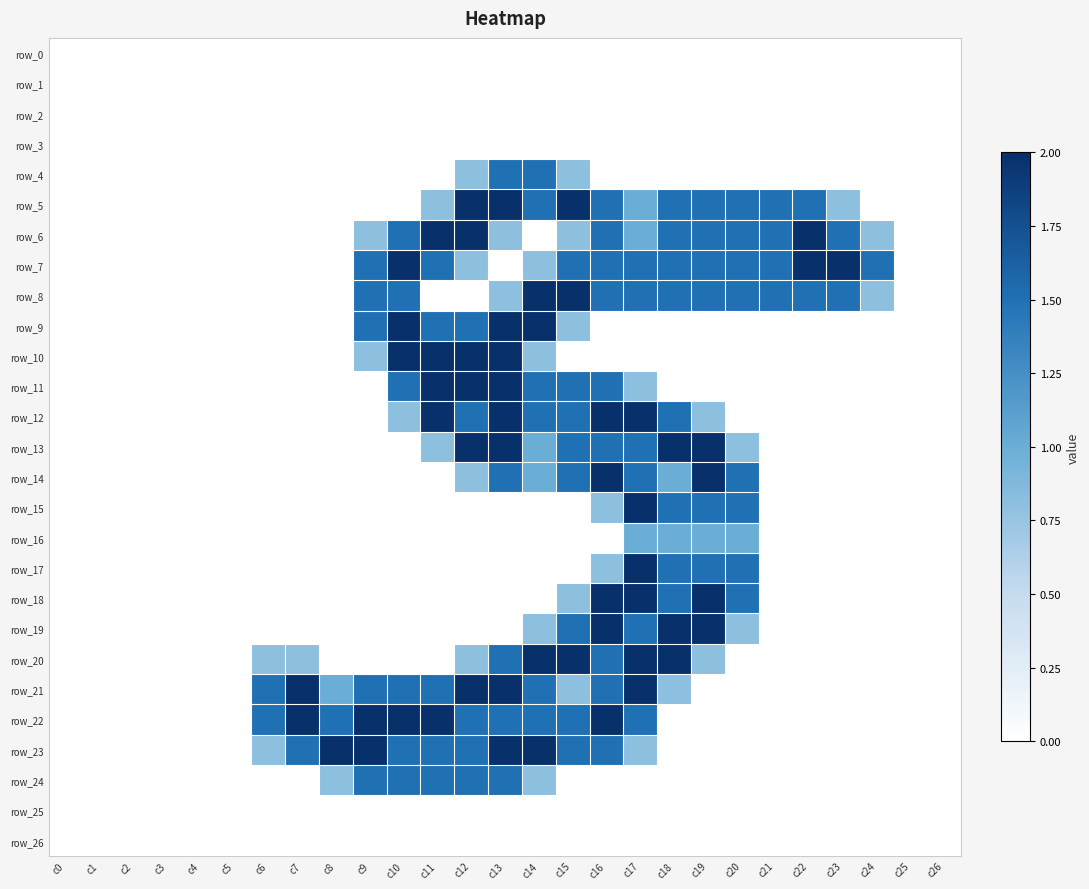

Is the value of row_6 at c20 greater than the value of row_21 at c1?

Yes